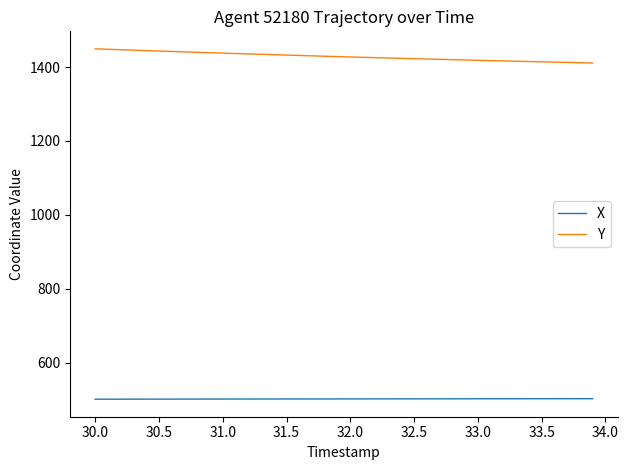

Which series has the largest total across all categories?

Y